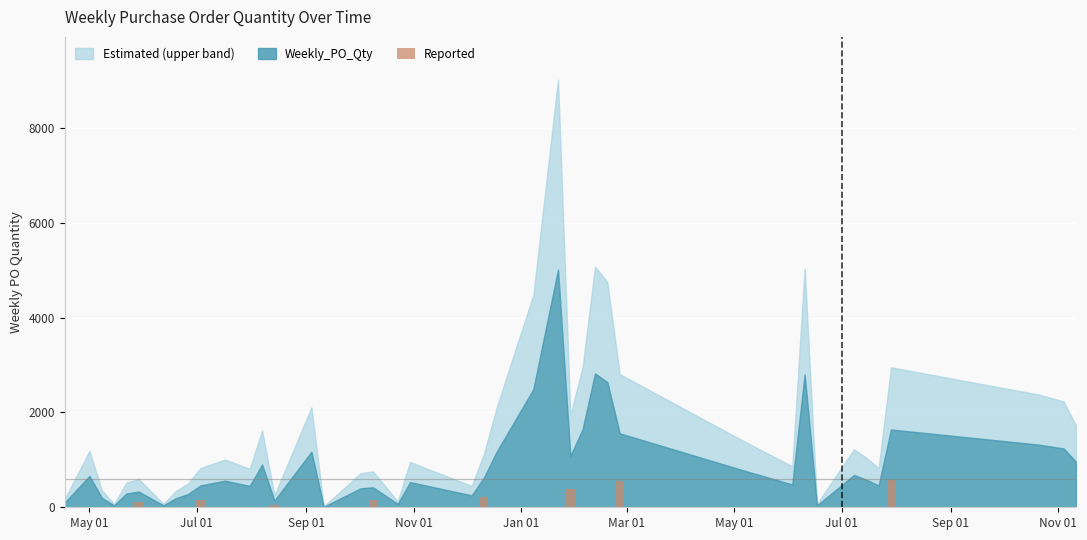

What is the greatest value displayed?

574.0